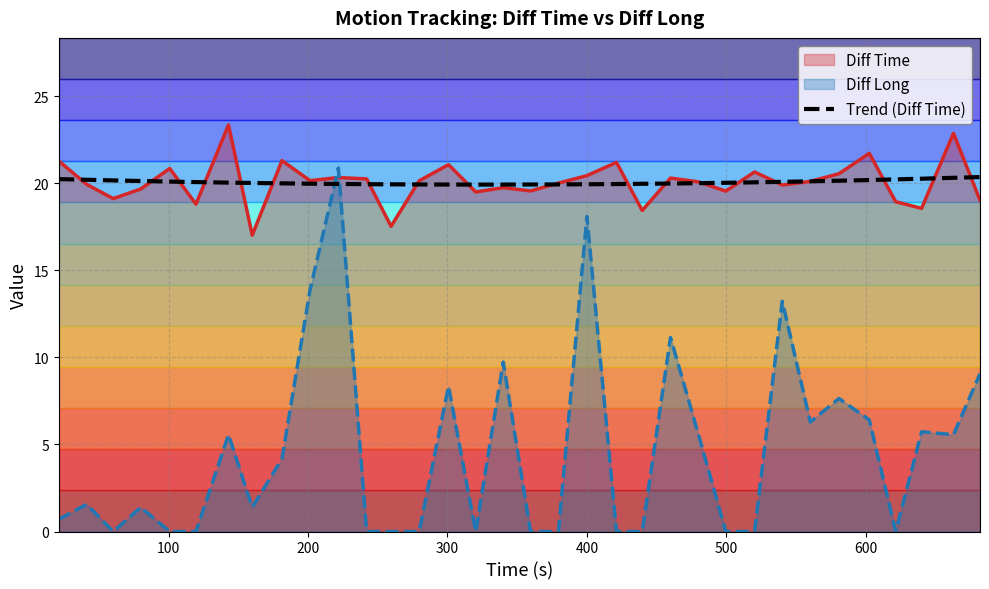

Where is the first local maximum for Diff Long?

41.22